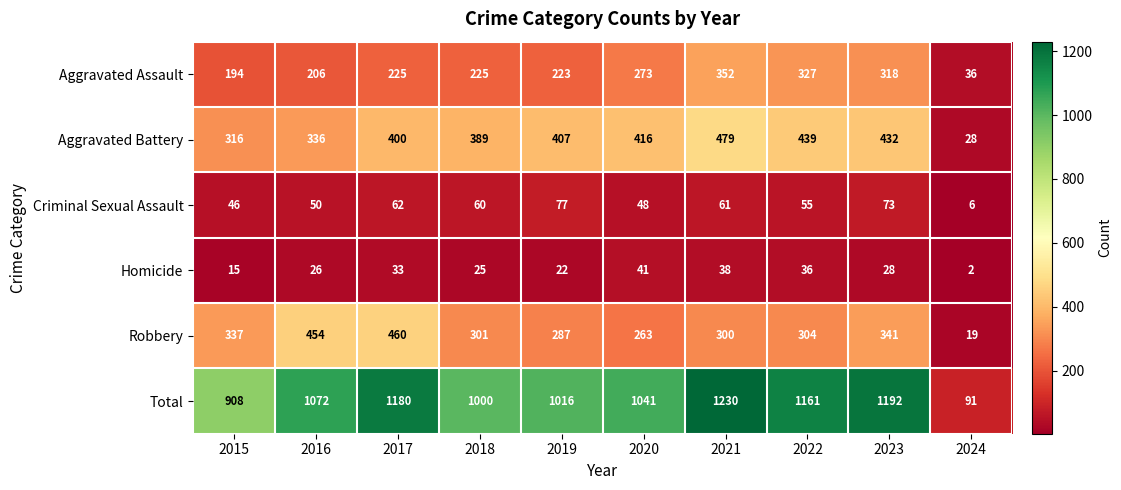

At which label does Criminal Sexual Assault first exceed 60?

2017